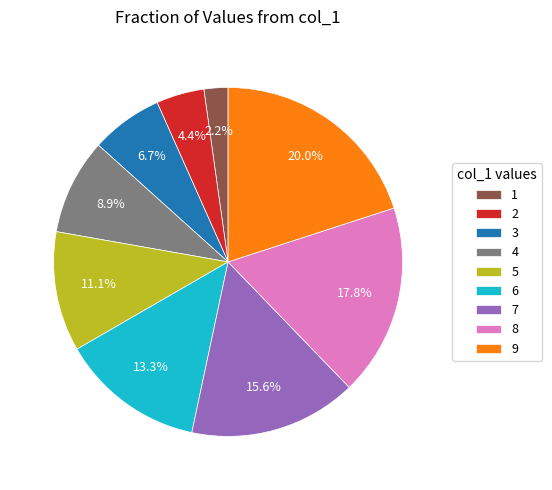

To the nearest percent, what portion does 5 represent?

11%